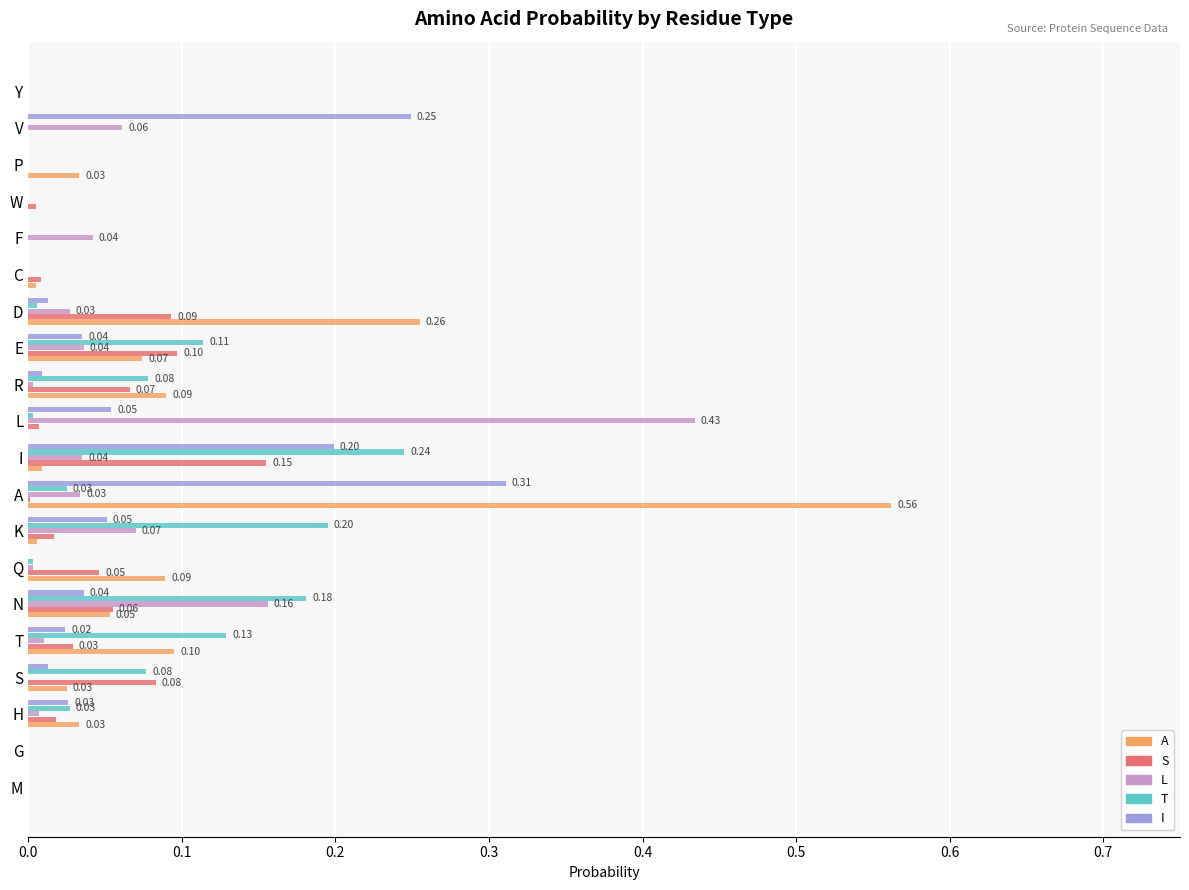

How many categories are shown in the chart?

20